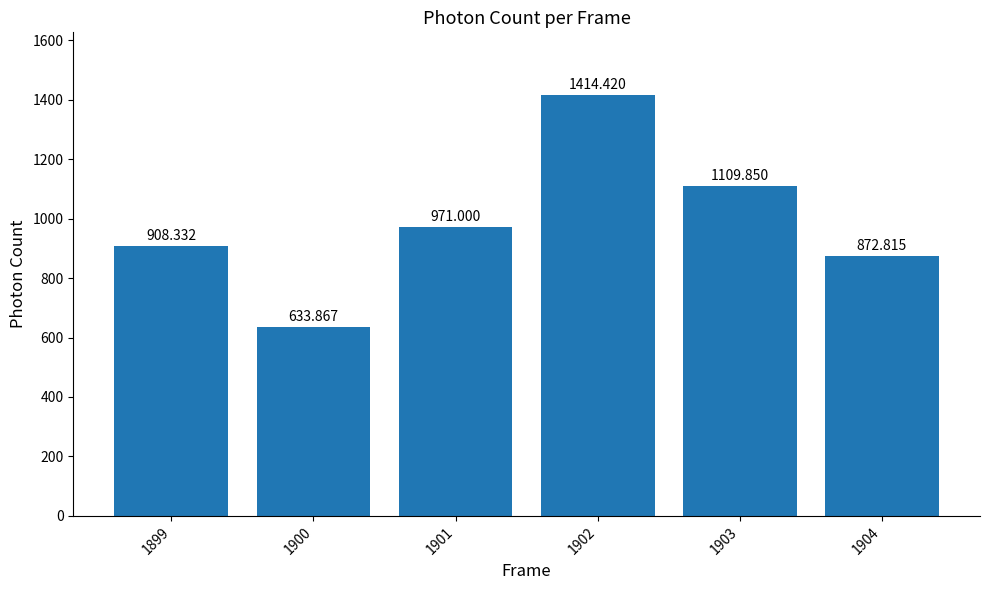

Does the chart contain any negative values?

No